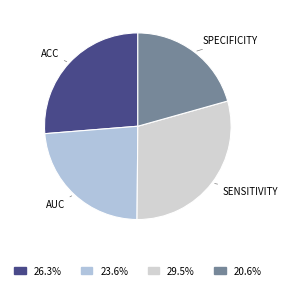

Is there a majority slice in this chart?

No